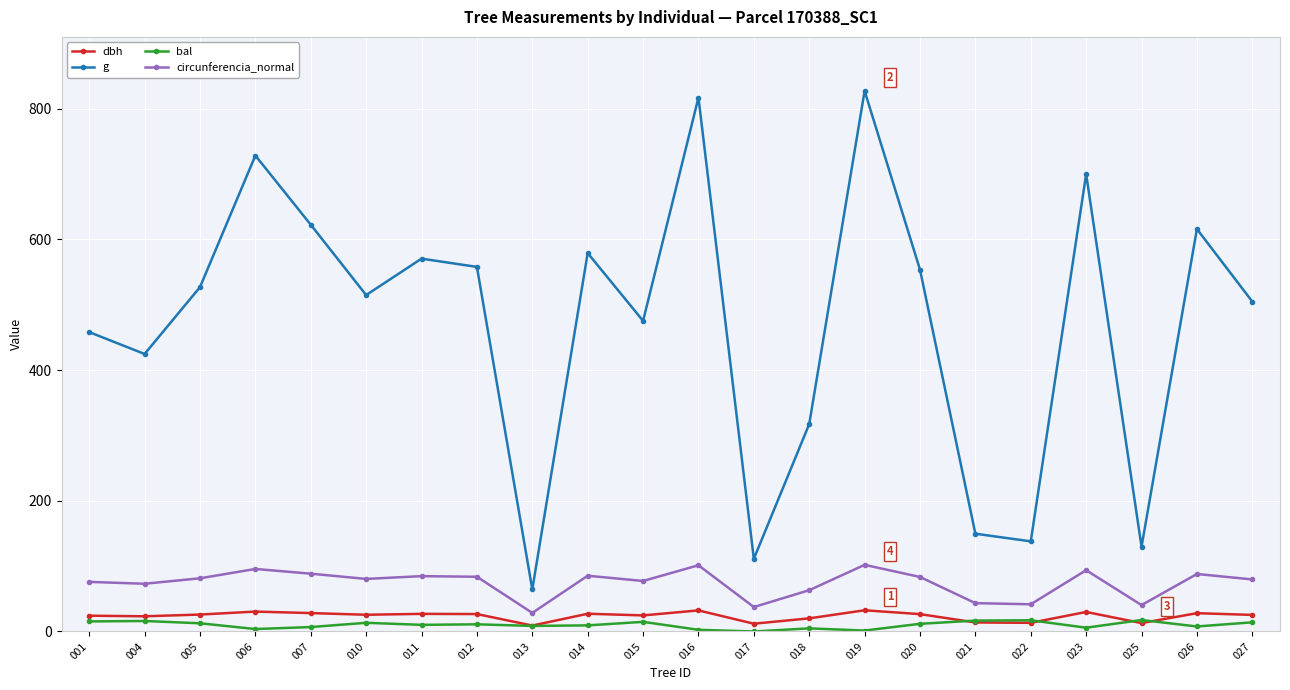

In dbh, how many points are lower than both neighbors (excluding endpoints)?

7